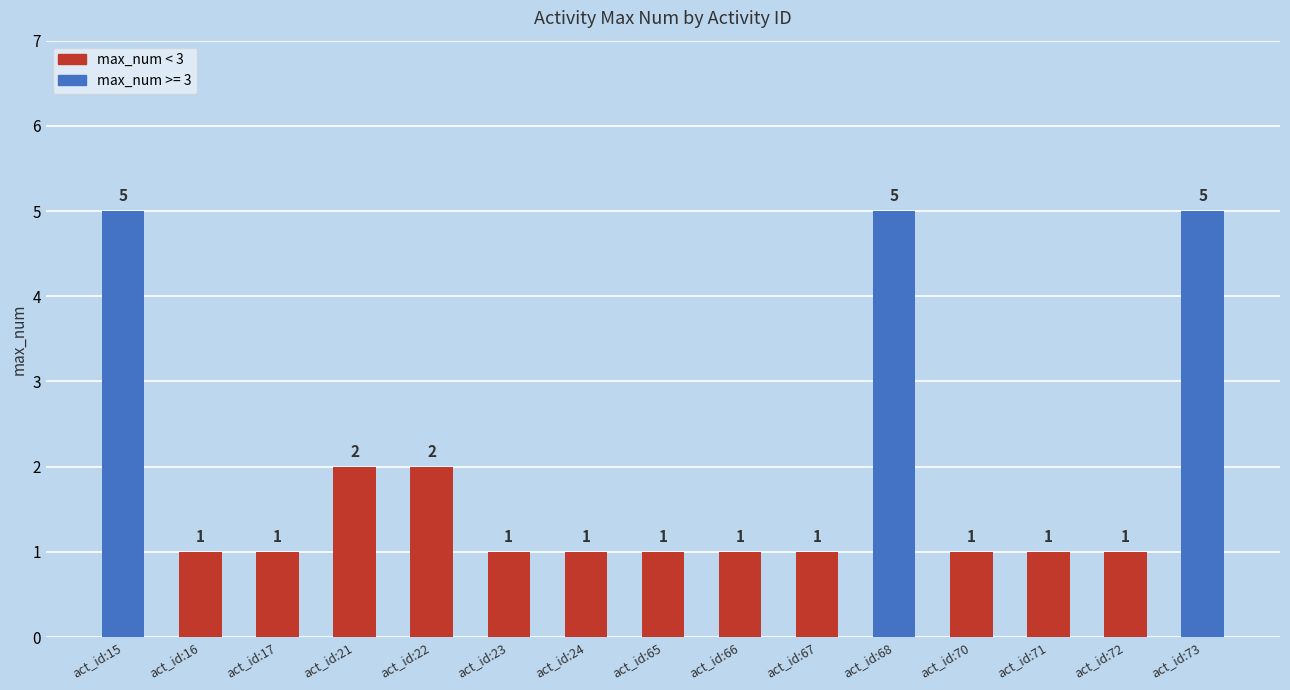

The value at act_id:67 is 1. True or false?

True